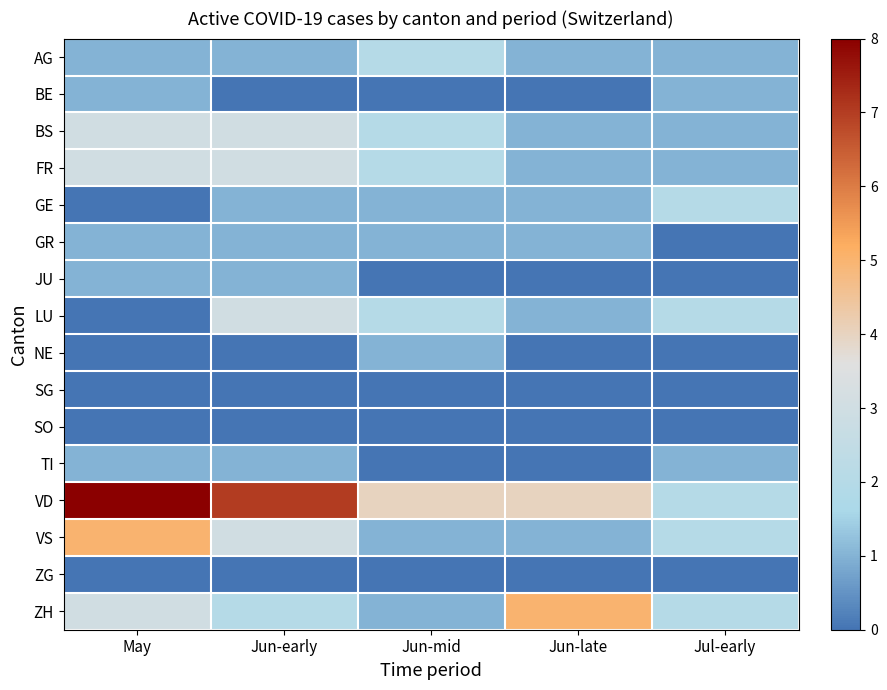

Count the number of data series in this chart.

16